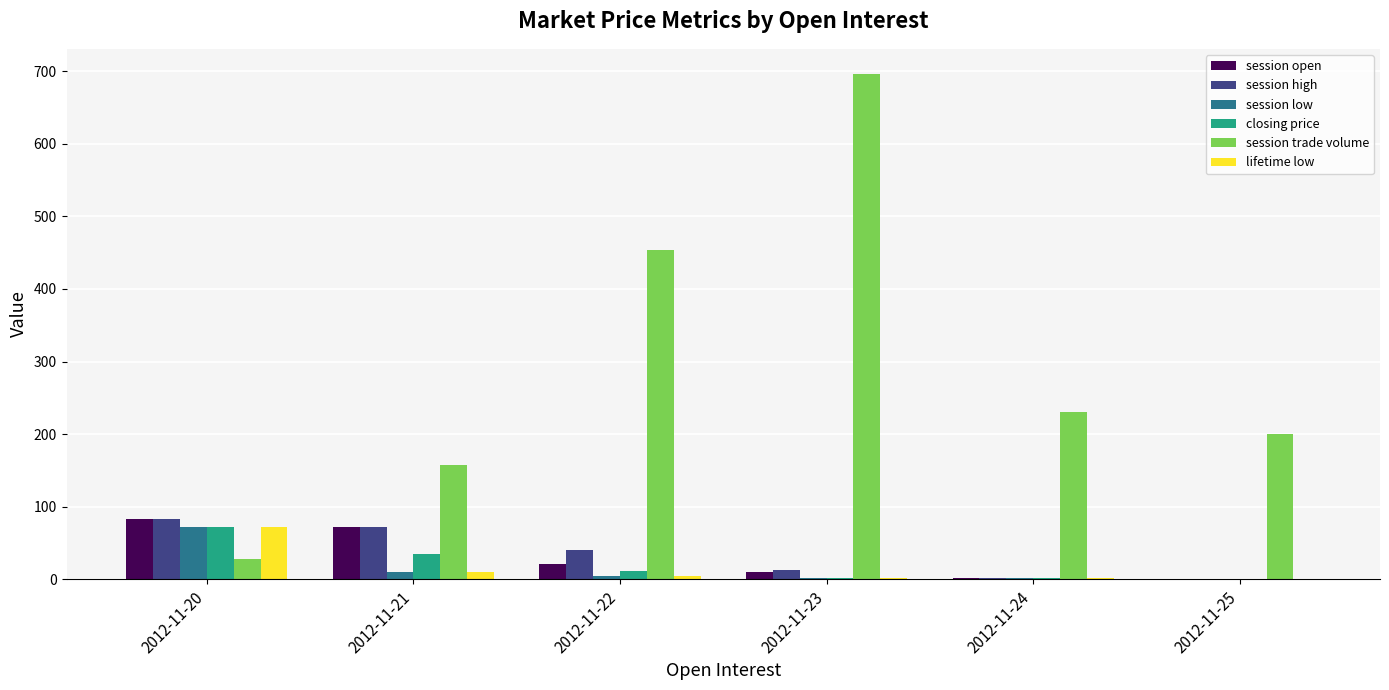

What is the sum of the lifetime low values at 2012-11-25 and 2012-11-24?

1.6